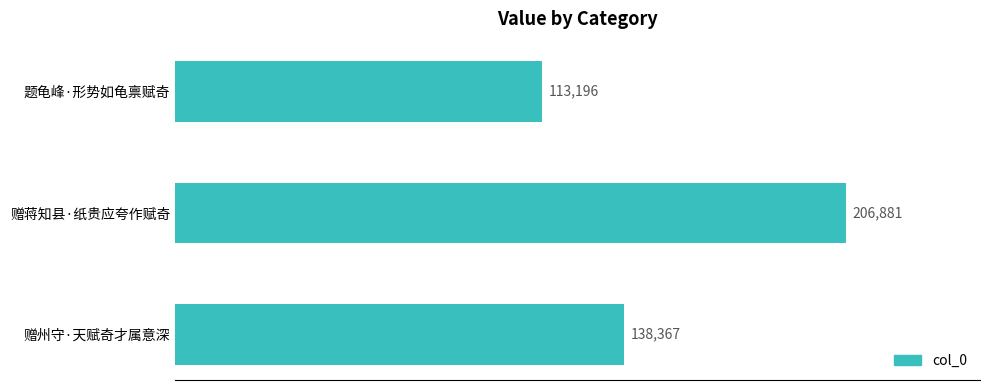

List the labels in order of value, largest first.

赠蒋知县·纸贵应夸作赋奇, 赠州守·天赋奇才属意深, 题龟峰·形势如龟禀赋奇